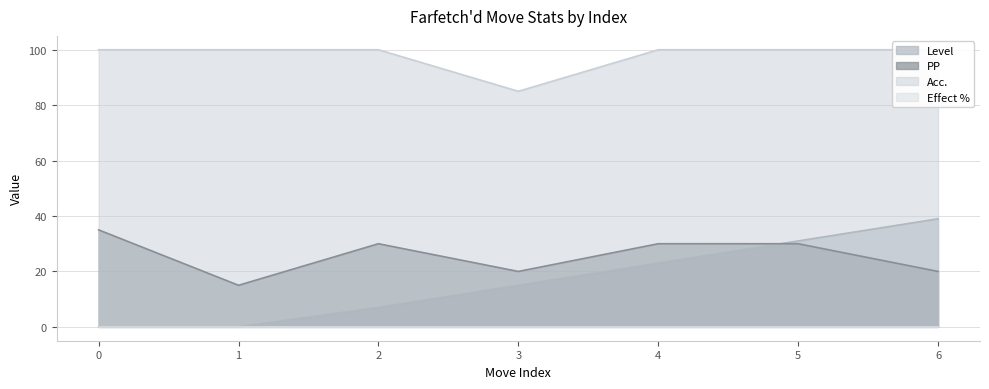

True or false: Acc. and Level cross at least once.

False